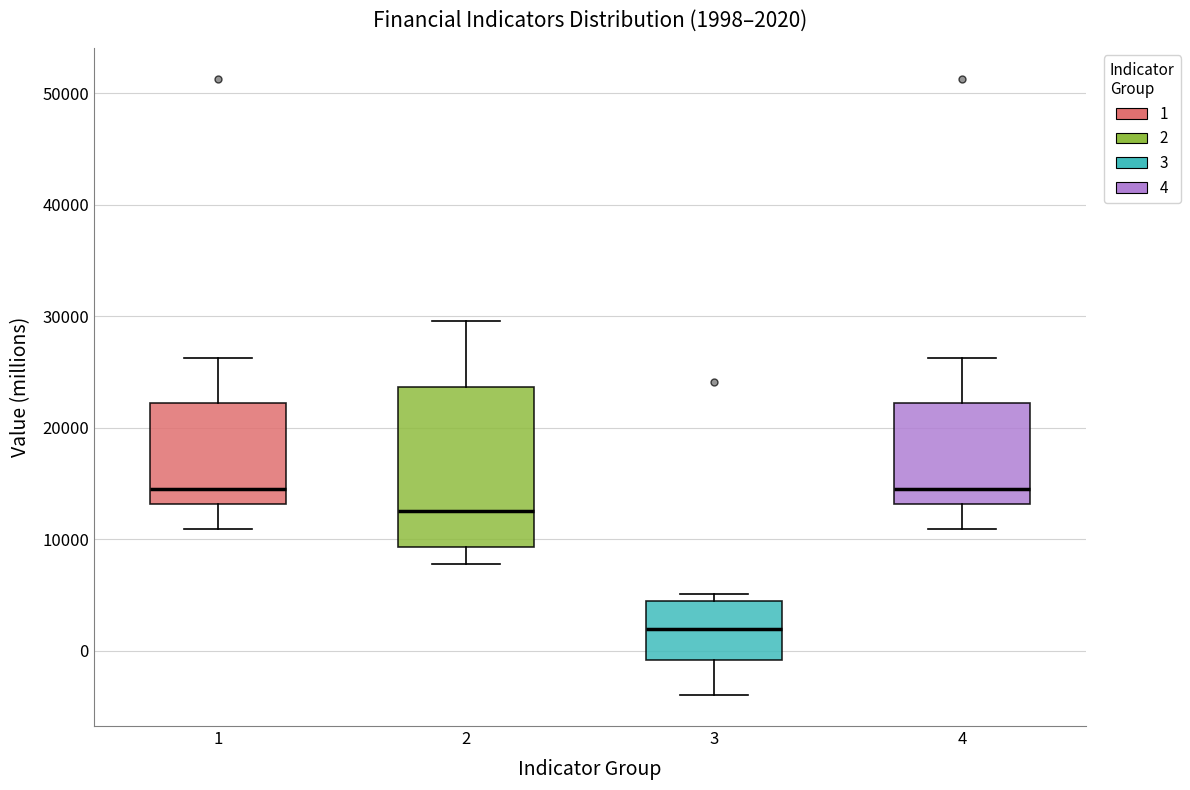

Which box's median line is the lowest?

3